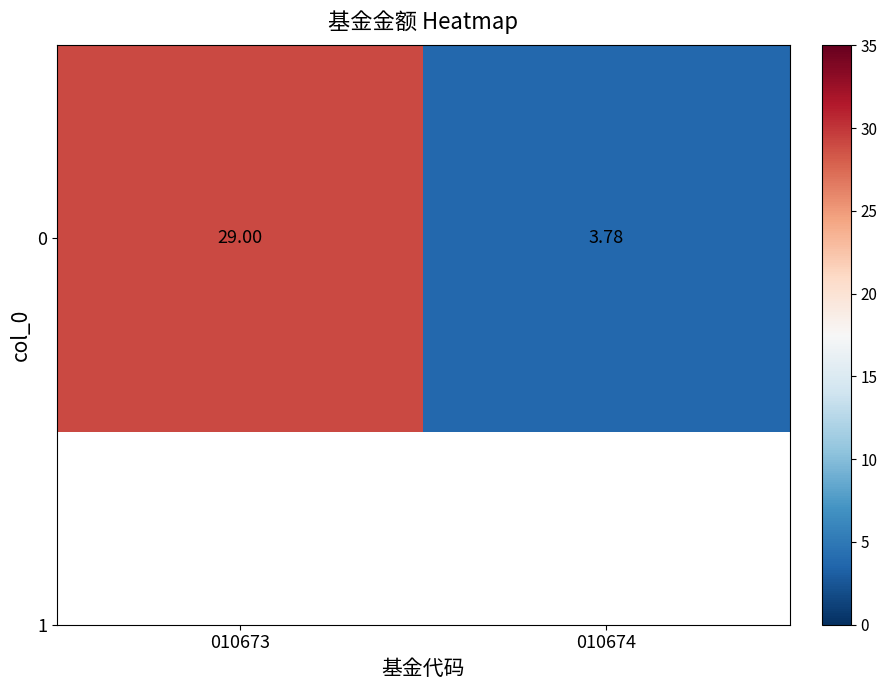

Reading left to right, list all the values displayed in this chart.

29.0	3.8